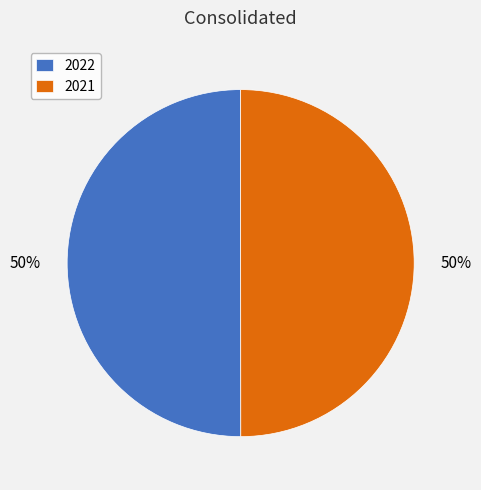

Is it true that 2022 is 38% of the pie?

False